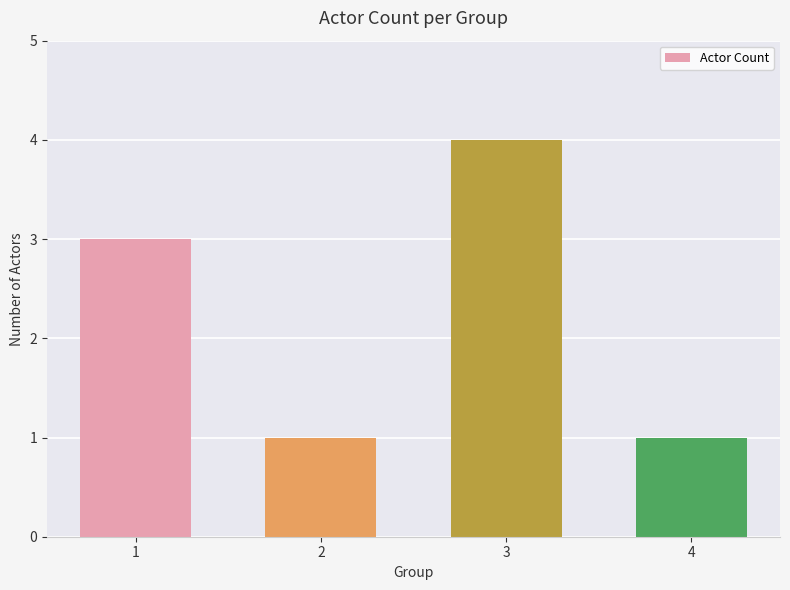

The value at 3 is 5. True or false?

False